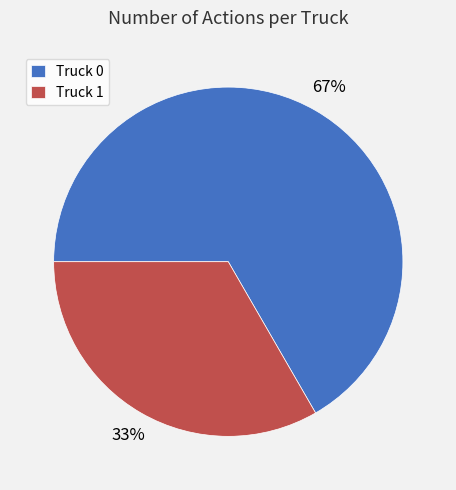

Rank the categories by value from highest to lowest.

Truck 0, Truck 1